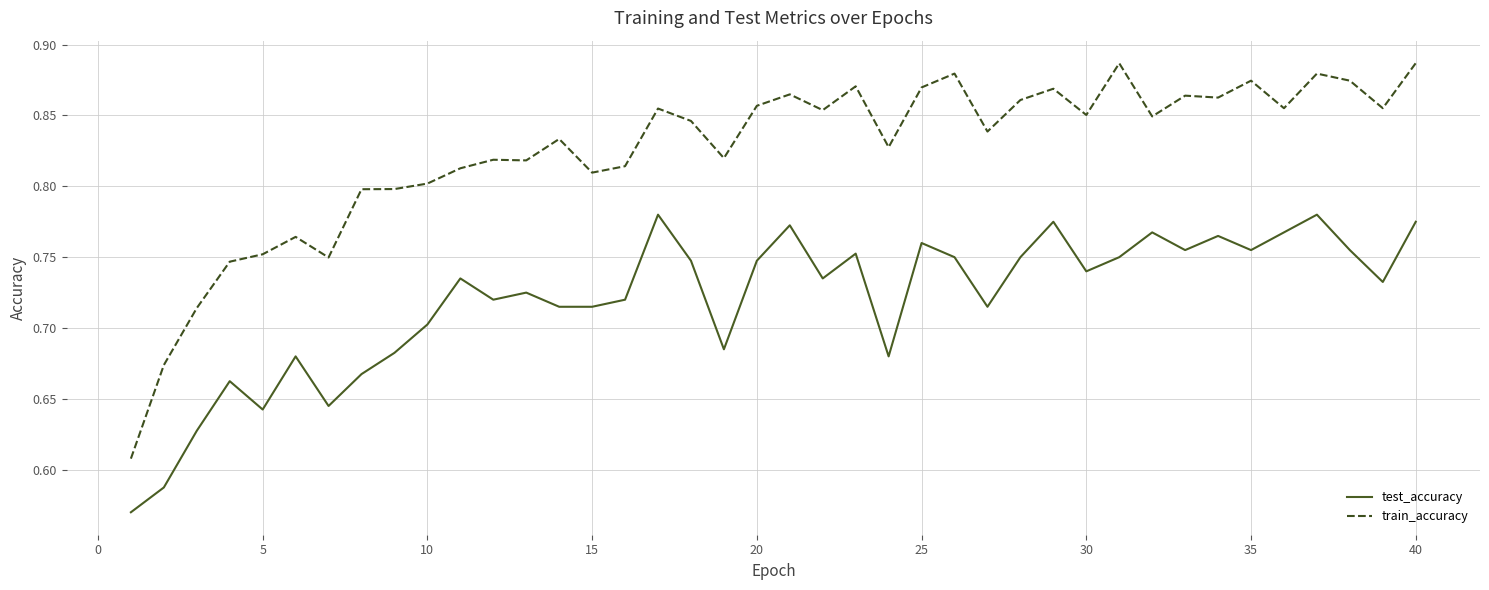

List the series in order of their peak value, lowest first.

test_accuracy, train_accuracy